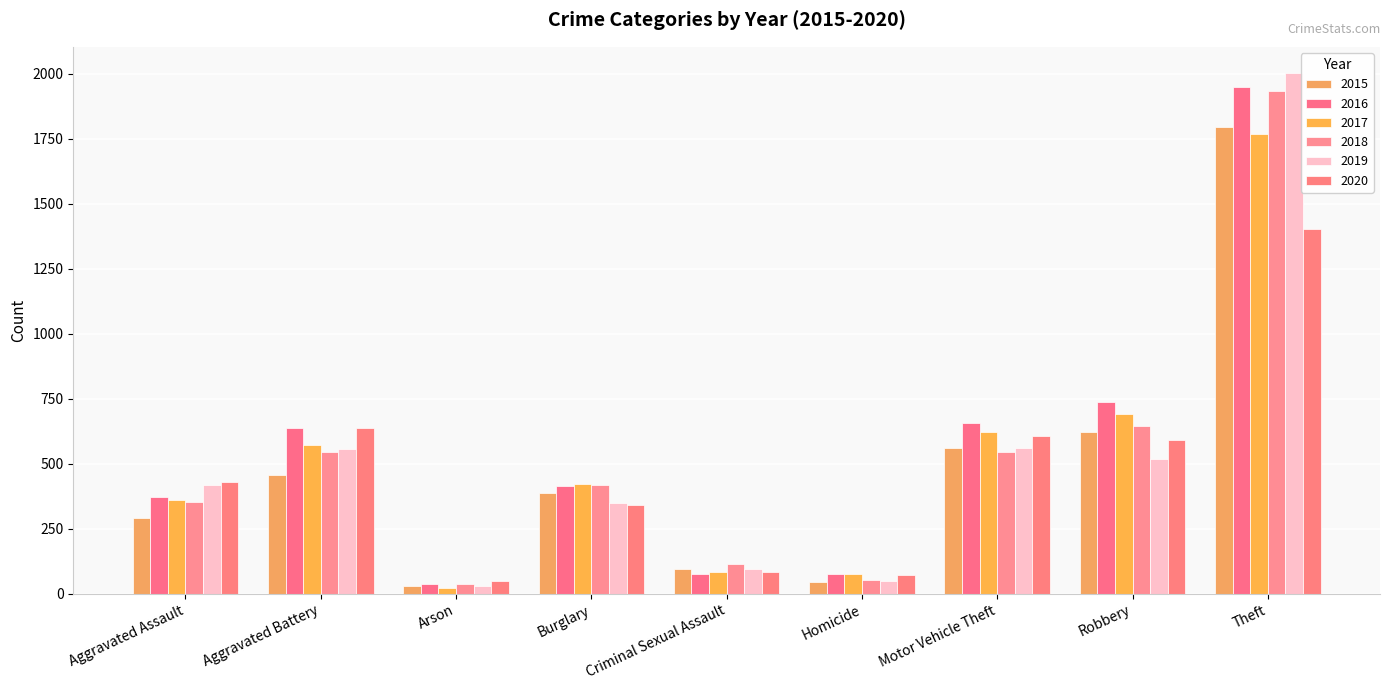

What is the approximate value of 2019 at Theft?

2004